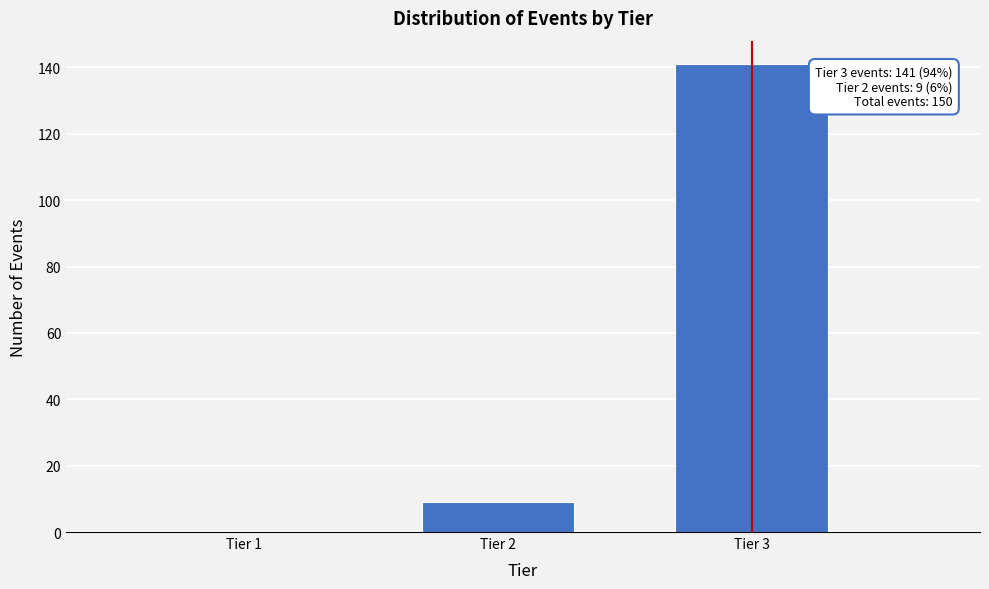

Reading right to left, transcribe all the data shown in this chart.

Tier 3=141	Tier 2=9	Tier 1=0